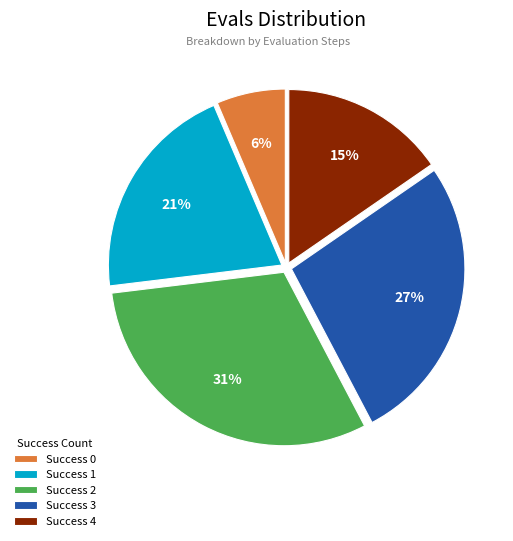

To the nearest percent, what is the average slice percentage?

20%